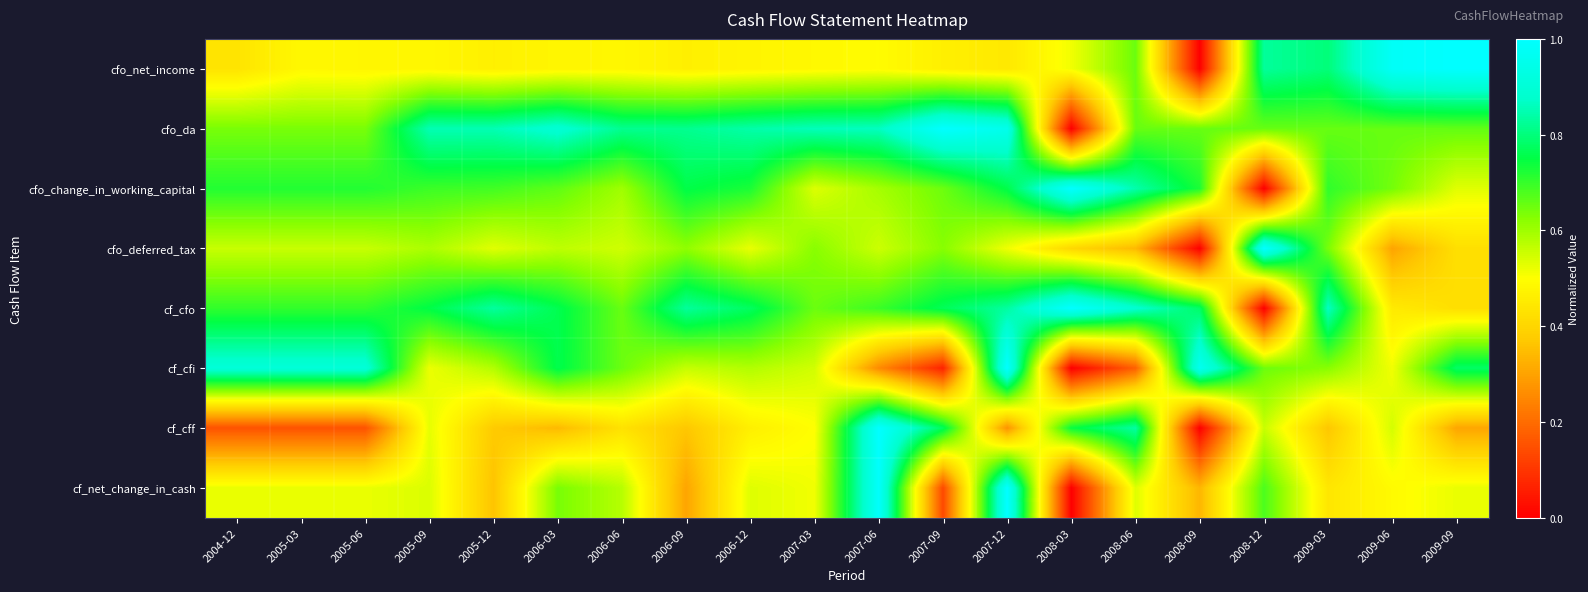

Which series changed the most between 2007-09 and 2009-03?

cf_cfi